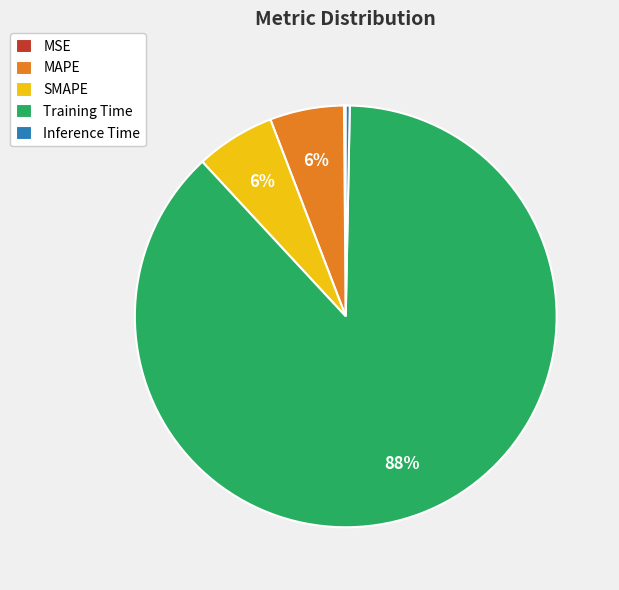

To the nearest percent, what is the average slice percentage?

20%